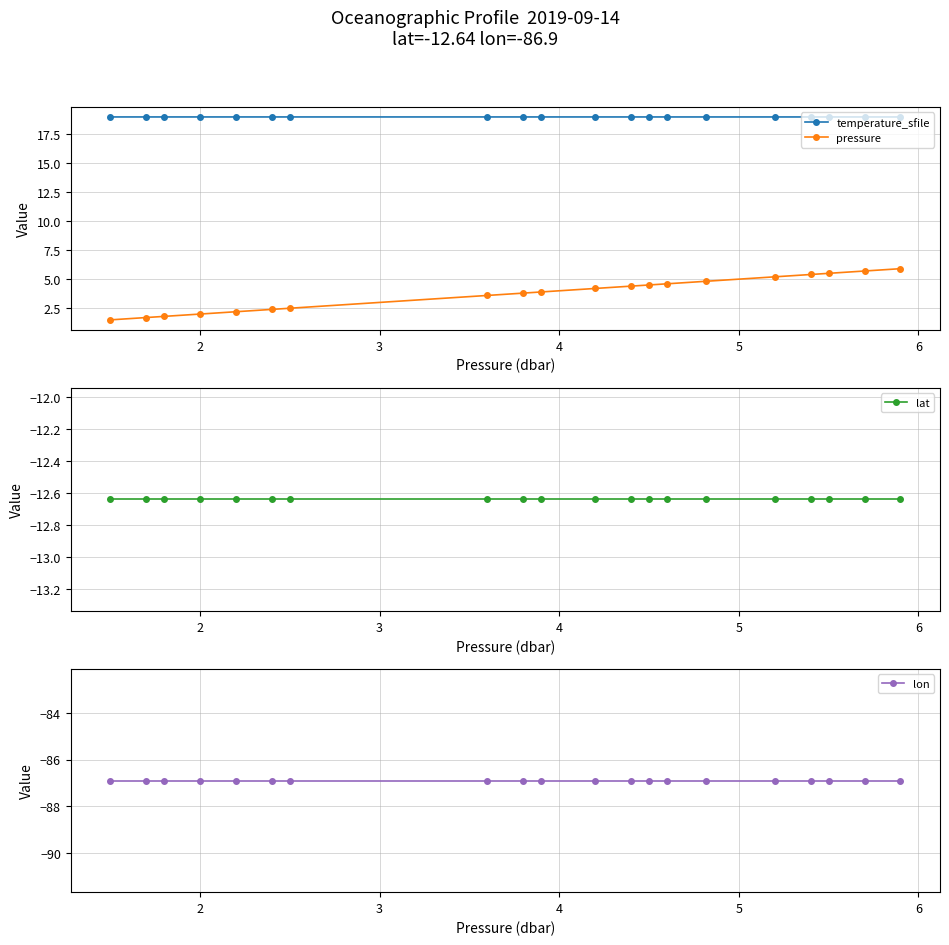

What is the maximum value for pressure?

5.9